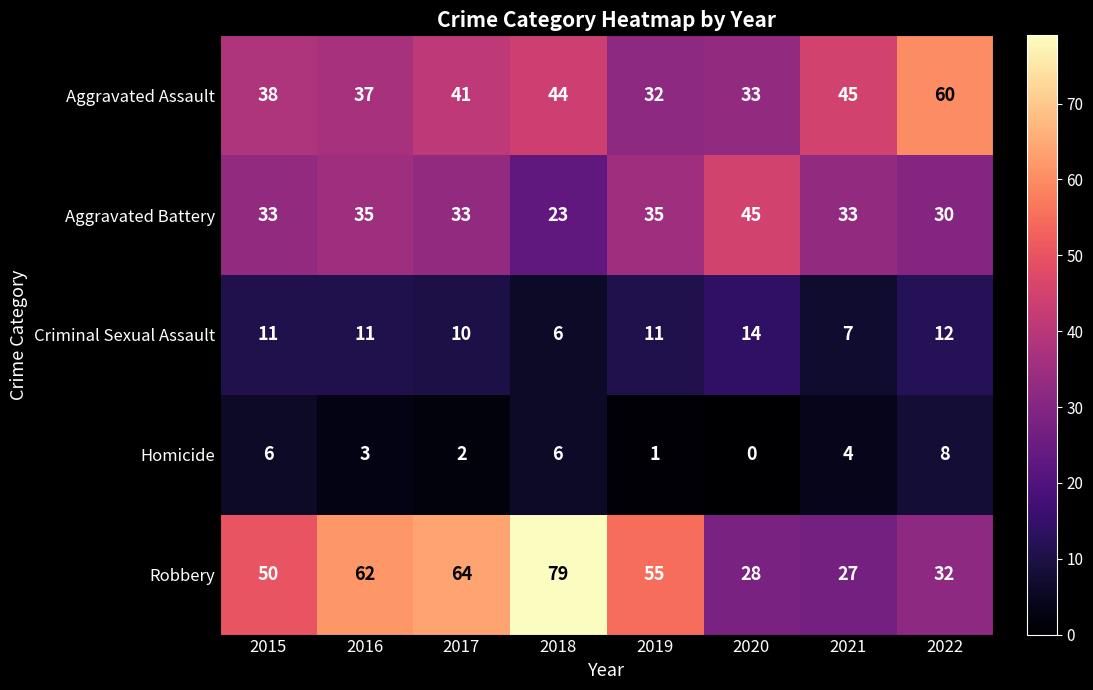

Which series changed the most between 2015 and 2018?

Robbery